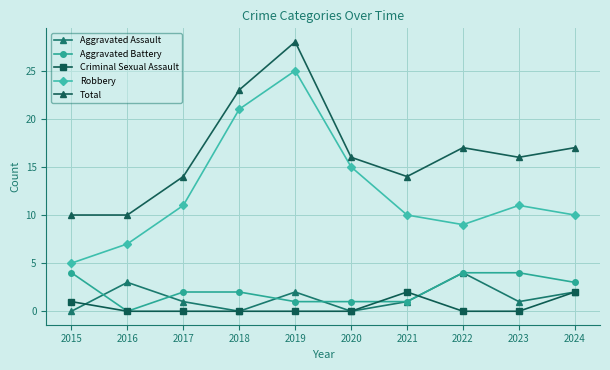

At which label does Aggravated Assault first exceed 1?

2016